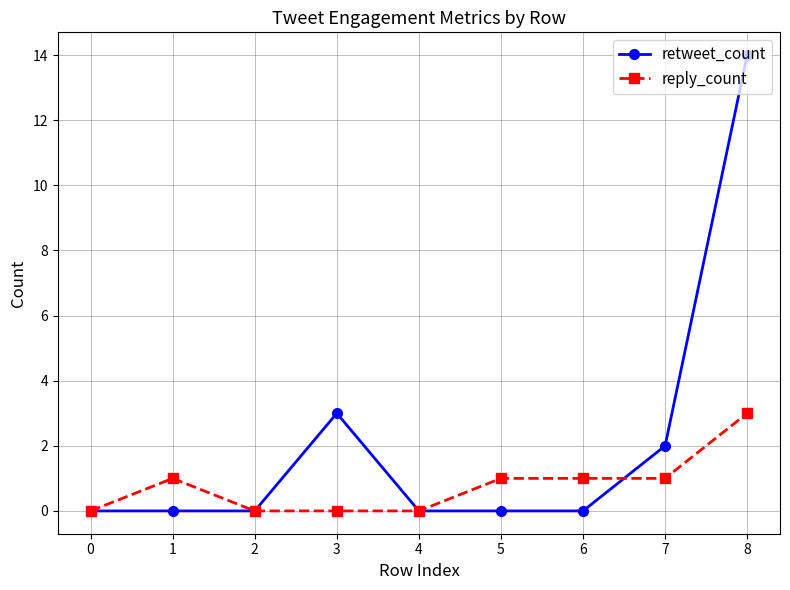

At which label is retweet_count closest to 7?

3